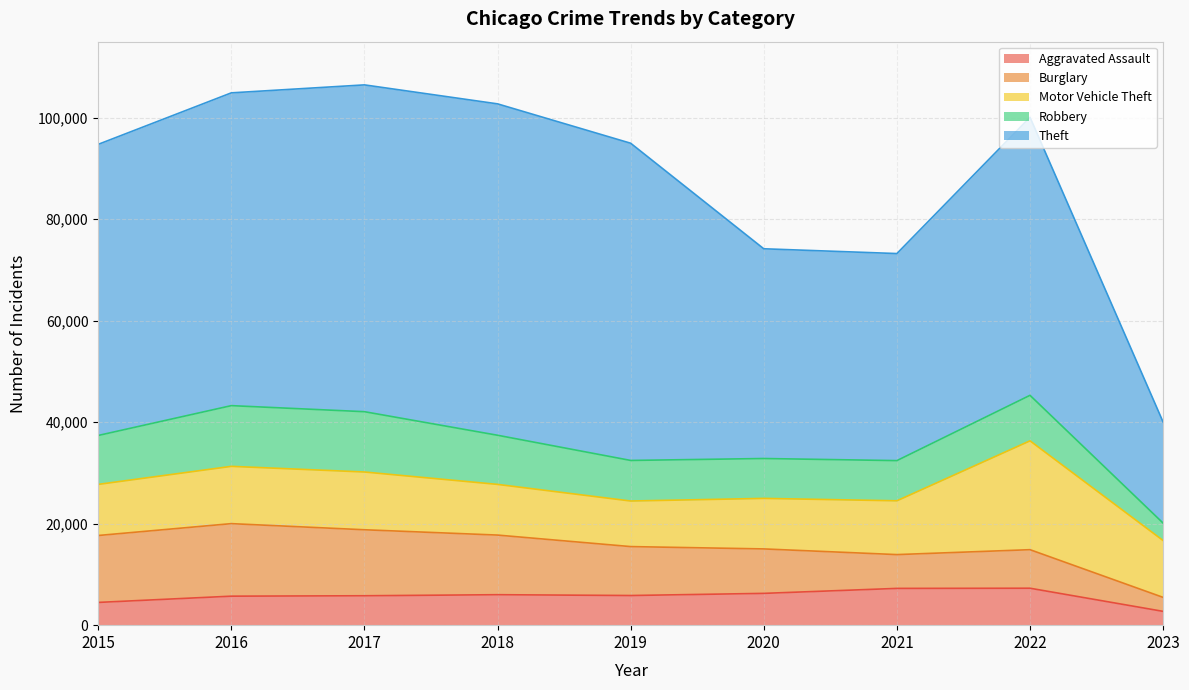

True or false: Motor Vehicle Theft has more than 1 points higher than both neighbors.

True